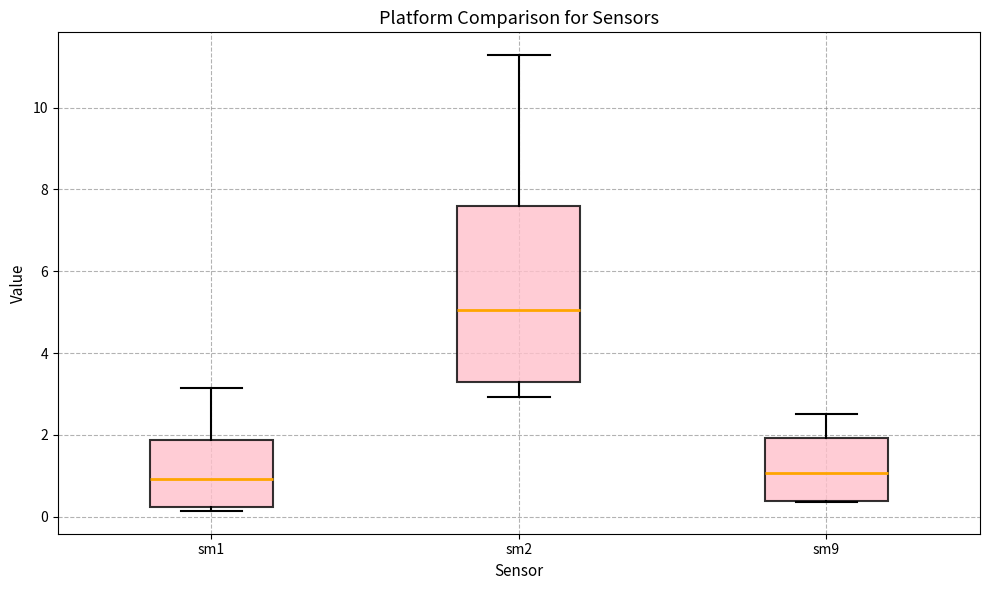

Reading left to right, read every box against the y-axis: the position of its median line, the range the box covers, and the ends of its whiskers. The values are not printed on the chart, so give them approximately, as read against the axis.

sm1: median 1.0, box 0.2 to 1.8, whiskers 0.2 (just below the box's lower edge) to 3.2
sm2: median 5.0, box 3.2 to 7.6, whiskers 3.0 to 11.2
sm9: median 1.0, box 0.4 to 2.0, whiskers 0.4 to 2.6